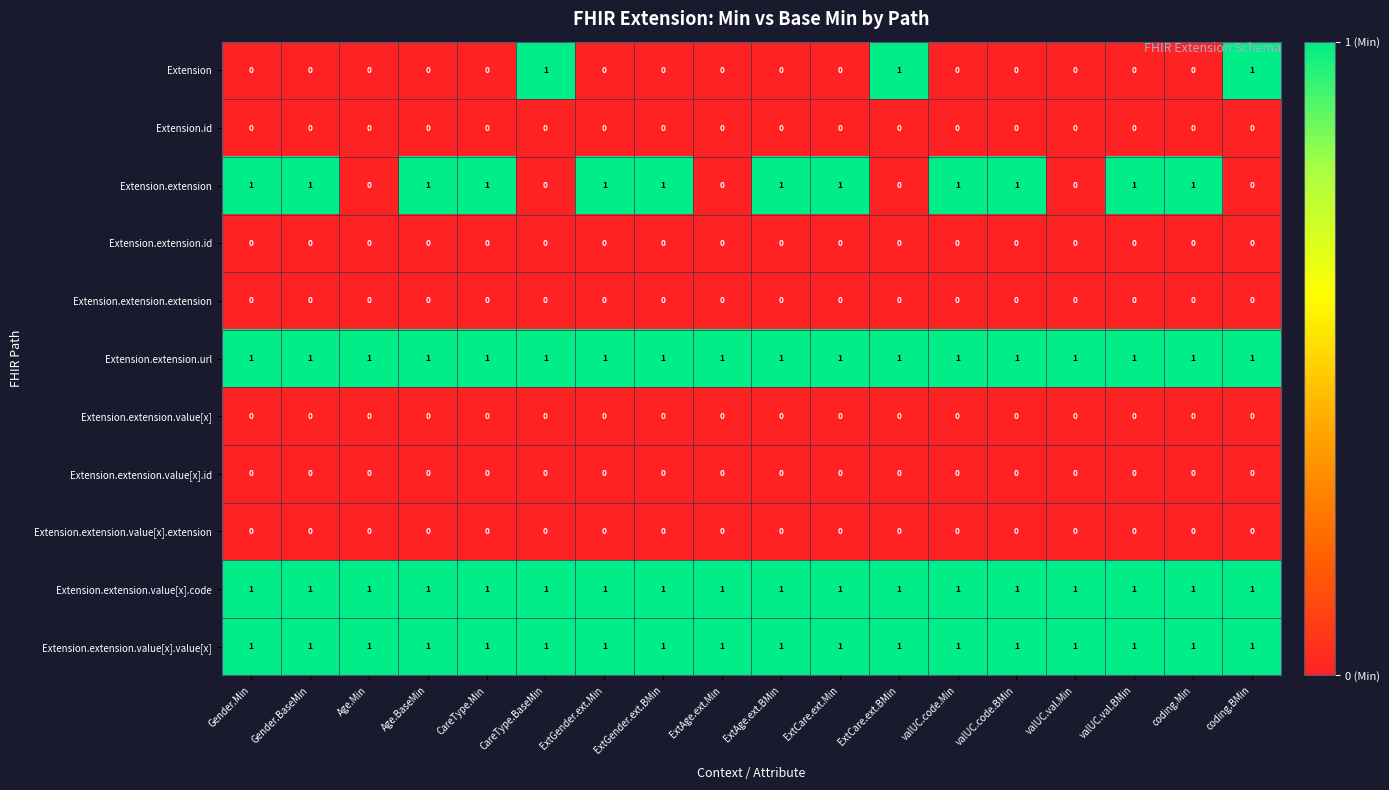

Is the value of Extension.extension.url at ExtAge.ext.Min greater than the value of Extension.extension.value[x].id at coding.BMin?

Yes